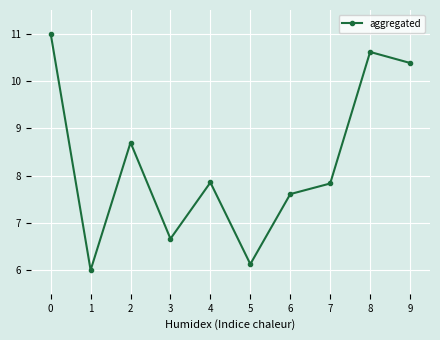

How many points are higher than both their immediate neighbors (excluding endpoints)?

3